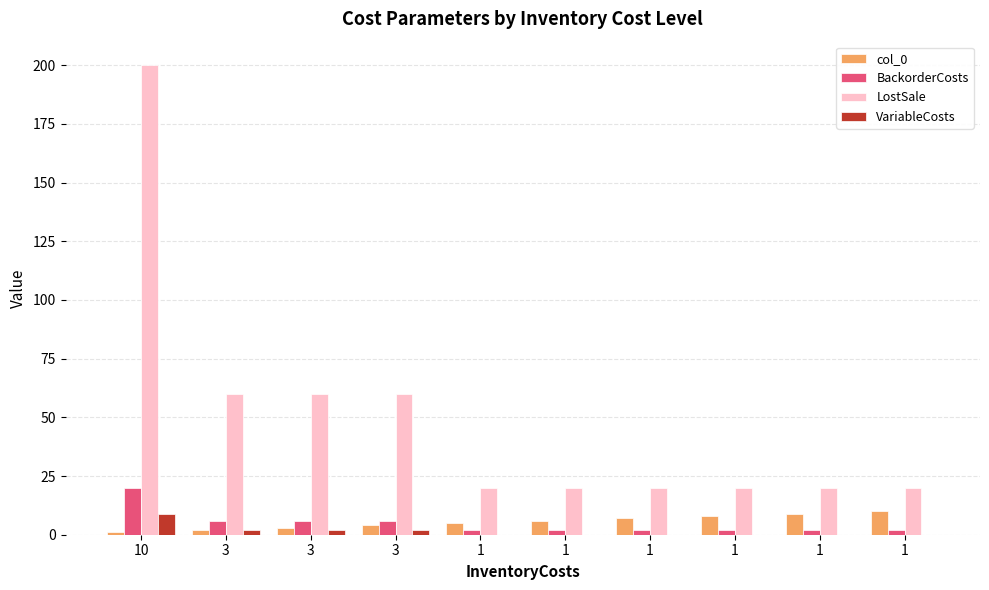

What is the value of the BackorderCosts bar at the 5th from the left?

2